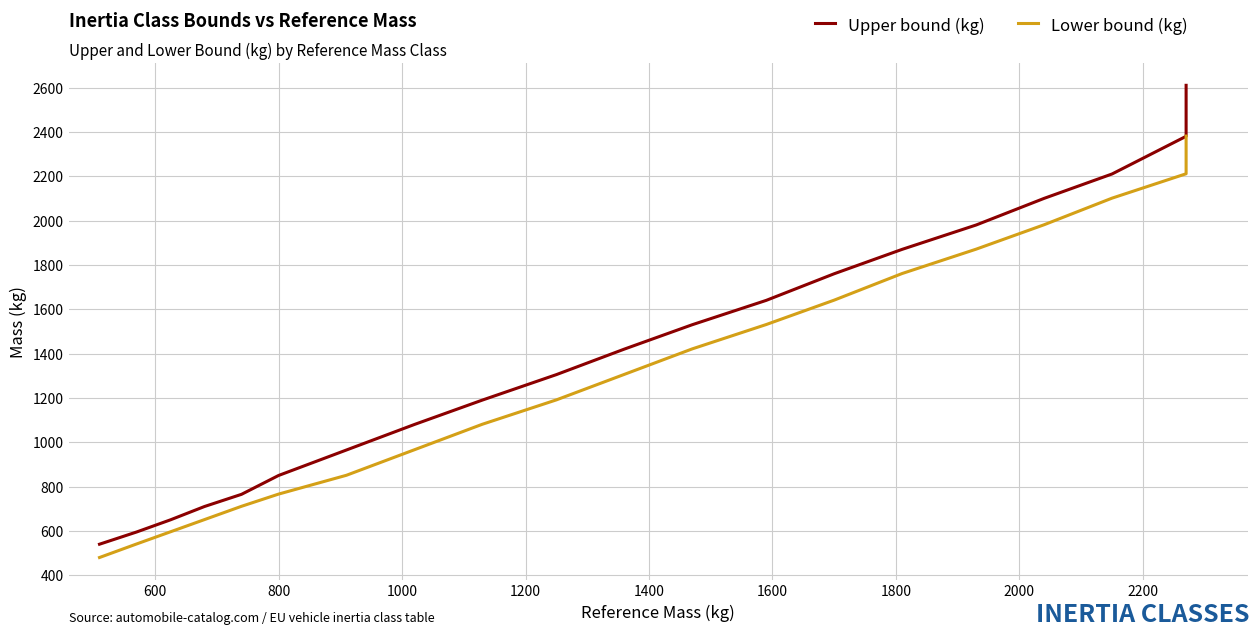

True or false: Lower bound (kg) and Upper bound (kg) cross at least once.

False